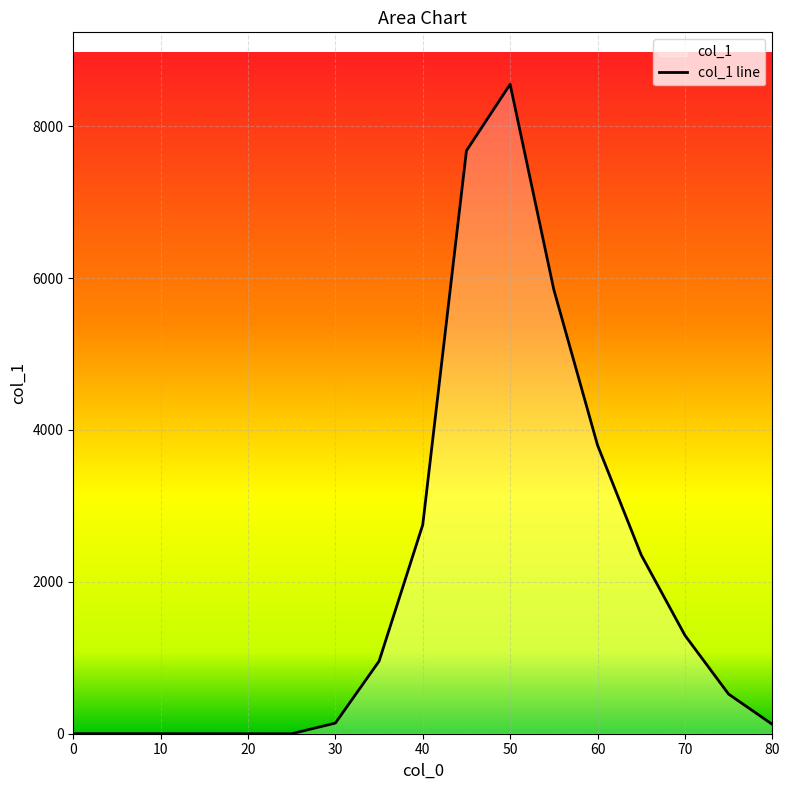

What is the maximum value shown in the chart?

8552